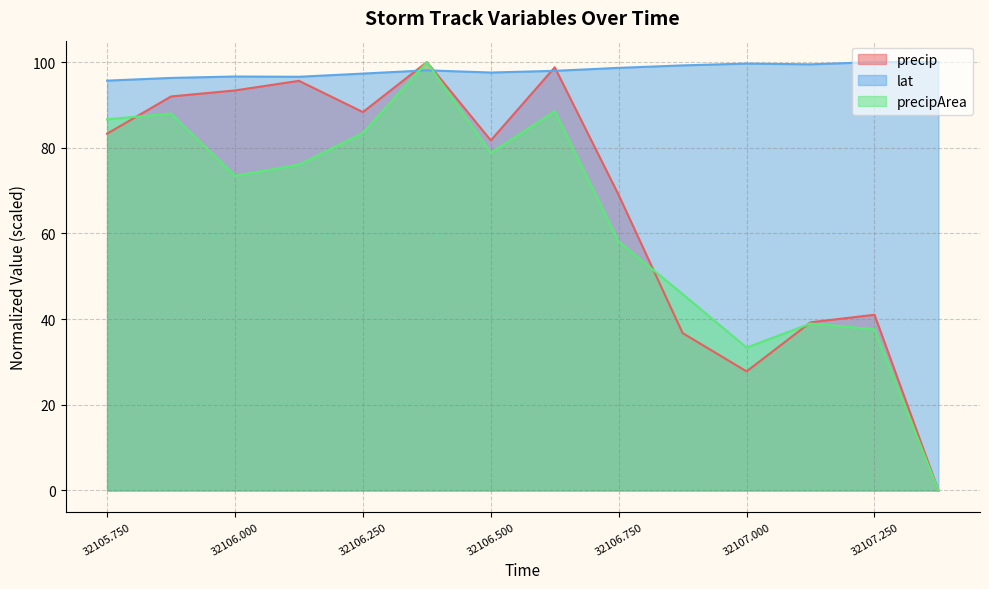

Which series ends up on top after the final intersection of lat and precipArea?

lat